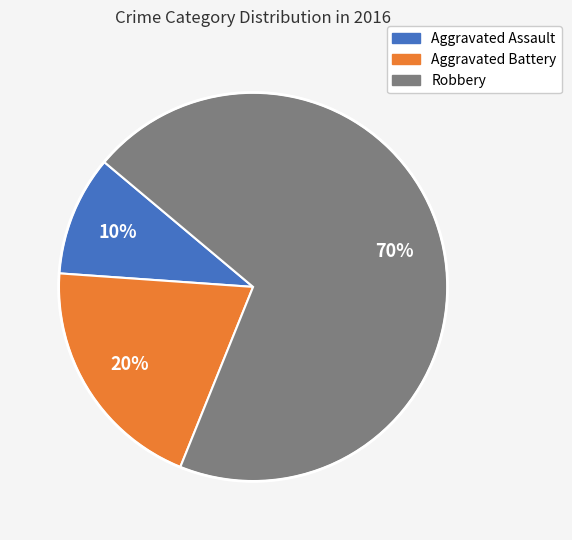

To the nearest percent, what is the combined percentage of Robbery and Aggravated Assault?

80%